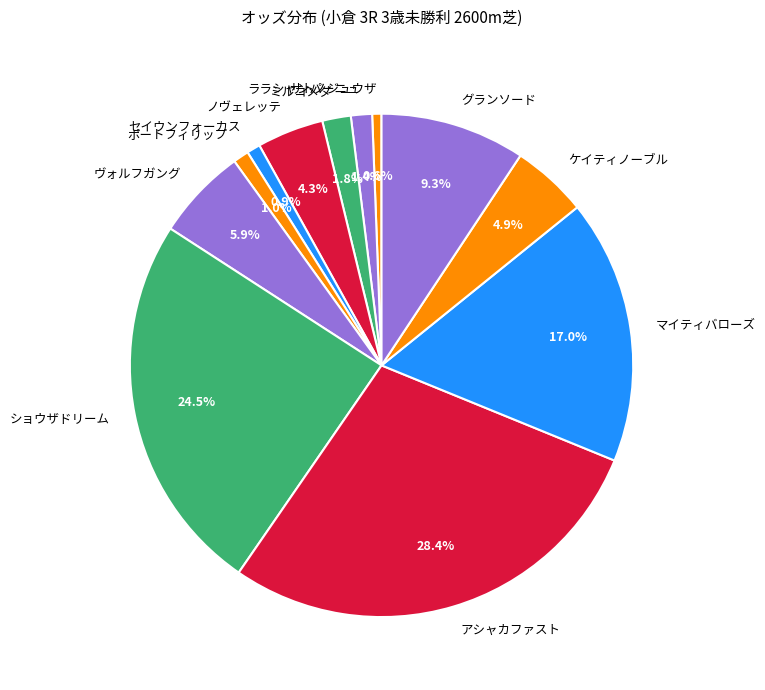

Do サトノジュウザ and ヴォルフガング together represent more than half of the pie?

No